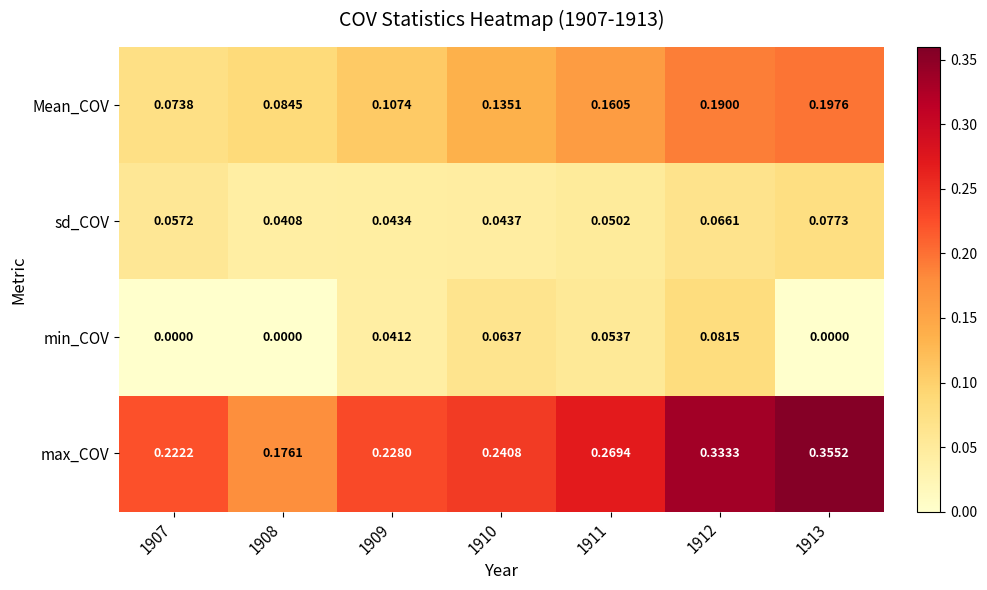

Which series has the largest total across all categories?

max_COV